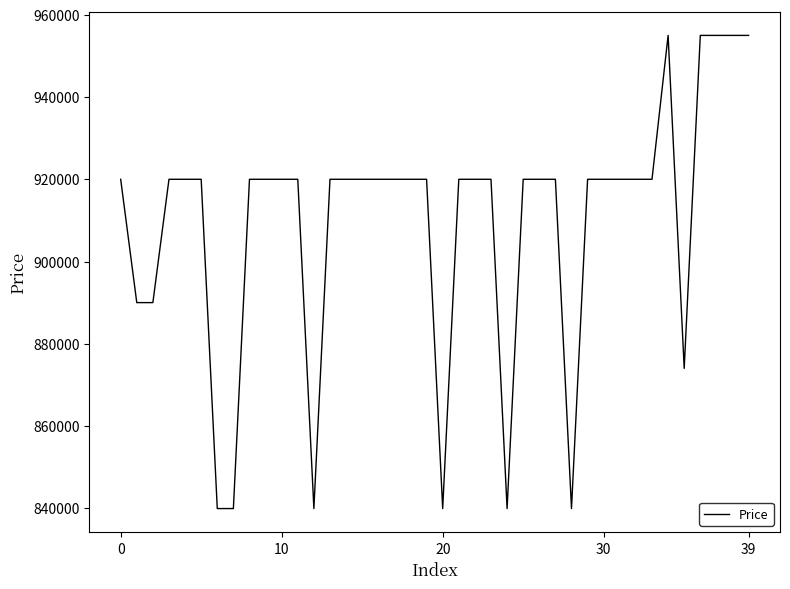

What is the maximum value shown in the chart?

955000